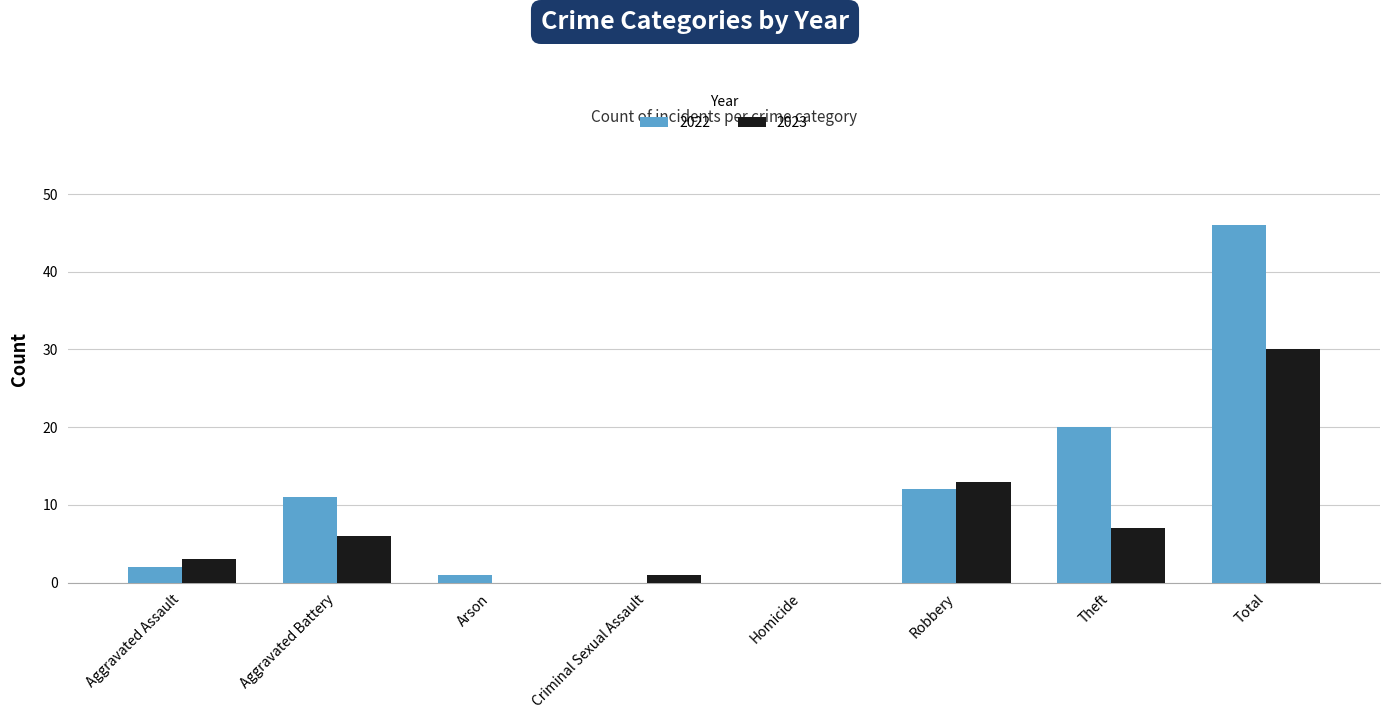

Does the chart contain stacked bars?

No